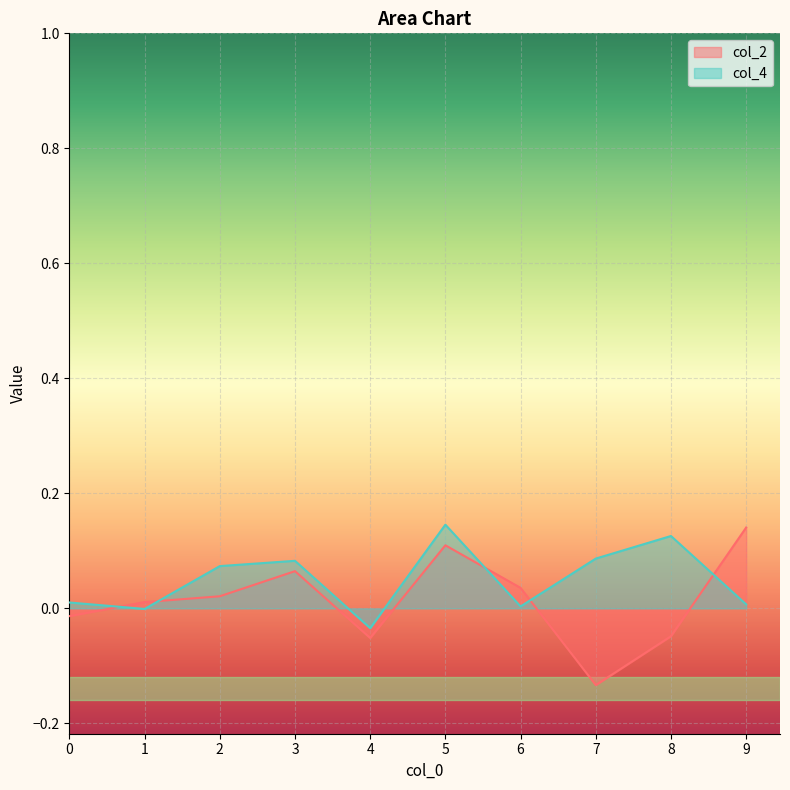

What is the difference between the col_2 values at 9 and 6?

0.1